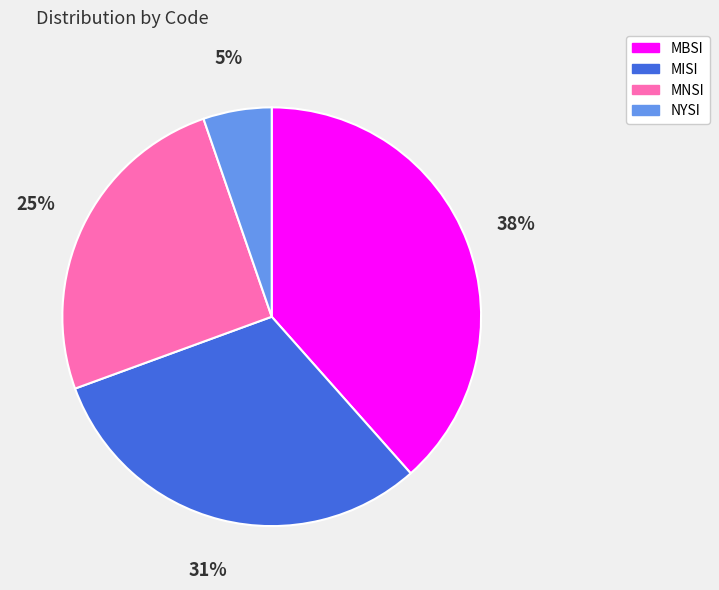

How many slices are in this pie chart?

4